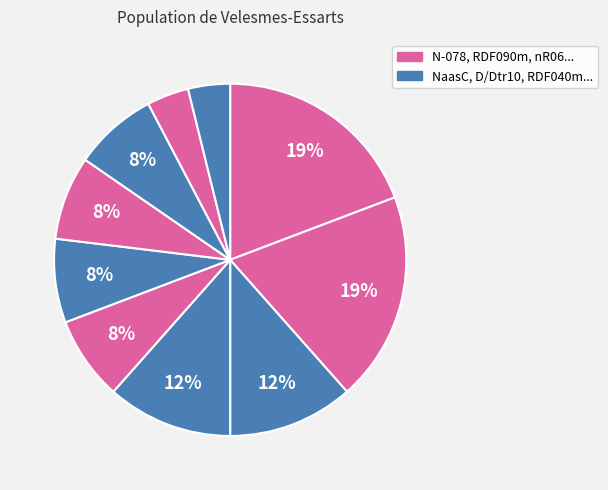

Count the number of slices in the pie.

10